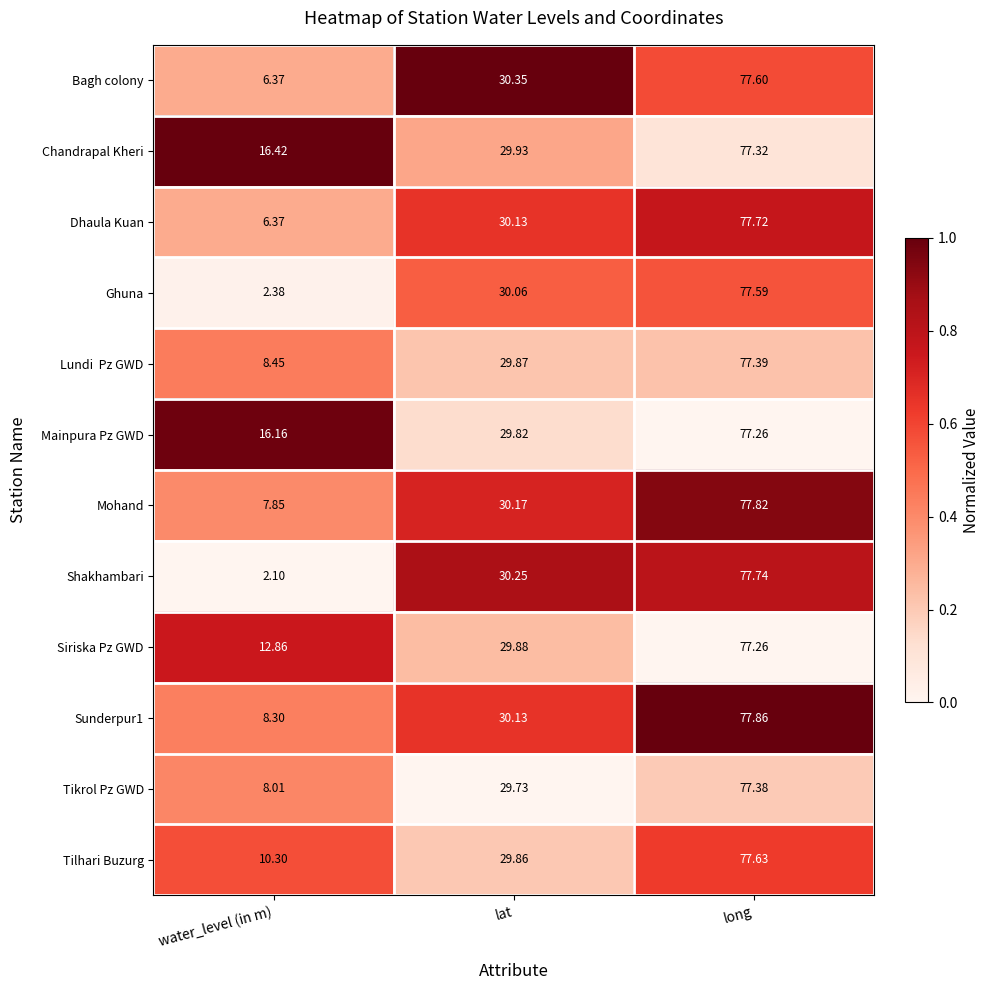

How many distinct data groups are displayed?

12